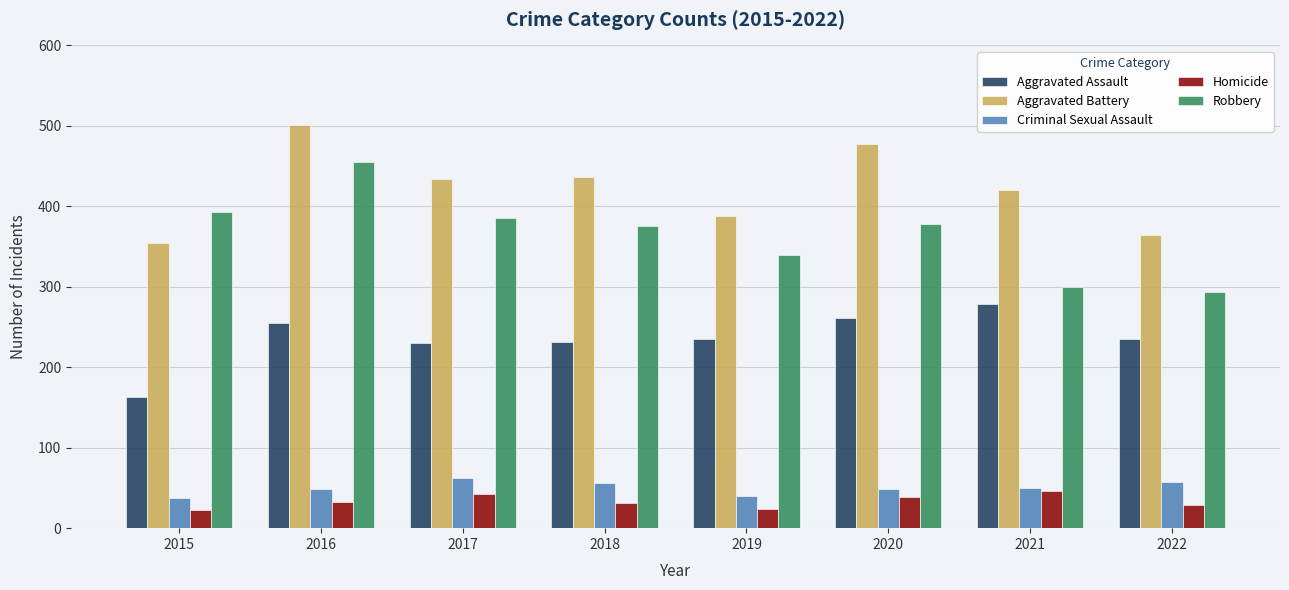

The value of Robbery at 2021 is 453. True or false?

False